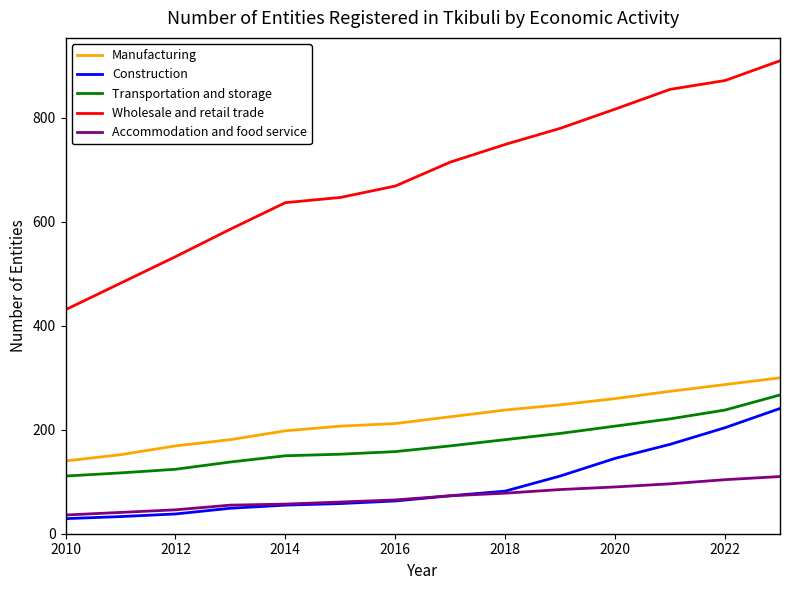

What is the maximum value for Manufacturing?

300